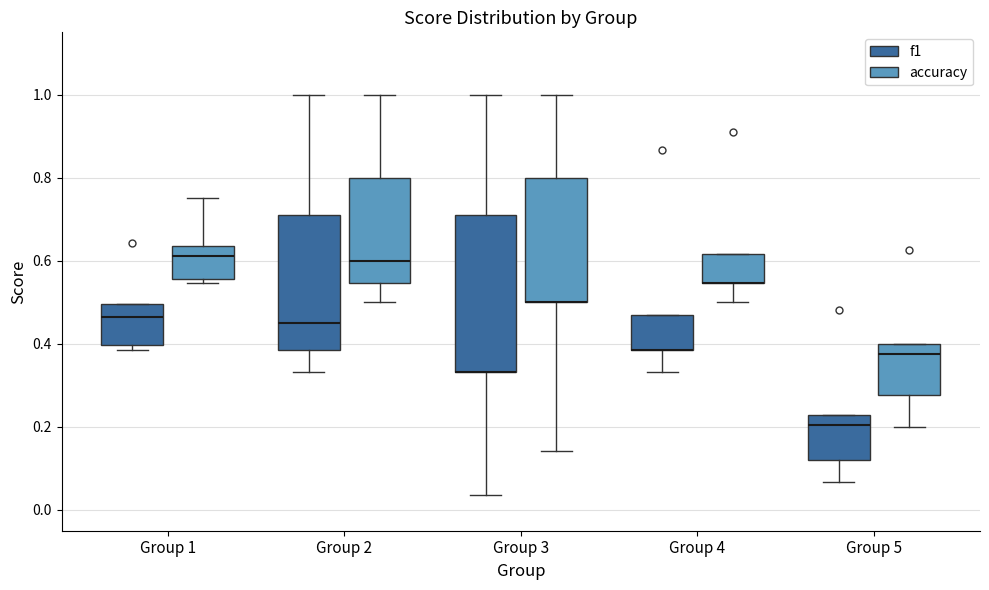

Reading left to right, transcribe this box plot: for each box, give where its median line is, the range the box spans, and where its two whiskers end, as read against the y-axis. The values are not printed on the chart, so give them approximately, as read against the axis.

Group 1 (f1): median 0.46, box 0.40 to 0.50, whiskers 0.38 to 0.50
Group 1 (accuracy): median 0.62, box 0.56 to 0.64, whiskers 0.54 to 0.76
Group 2 (f1): median 0.46, box 0.38 to 0.72, whiskers 0.34 to 1.00
Group 2 (accuracy): median 0.60, box 0.54 to 0.80, whiskers 0.50 to 1.00
Group 3 (f1): median 0.34 (drawn on the box's lower edge), box 0.34 to 0.72, whiskers 0.04 to 1.00
Group 3 (accuracy): median 0.50 (drawn on the box's lower edge), box 0.50 to 0.80, whiskers 0.14 to 1.00
Group 4 (f1): median 0.38 (drawn on the box's lower edge), box 0.38 to 0.46, whiskers 0.34 to 0.46
Group 4 (accuracy): median 0.54 (drawn on the box's lower edge), box 0.54 to 0.62, whiskers 0.50 to 0.62
Group 5 (f1): median 0.20, box 0.12 to 0.22, whiskers 0.06 to 0.22
Group 5 (accuracy): median 0.38, box 0.28 to 0.40, whiskers 0.20 to 0.40